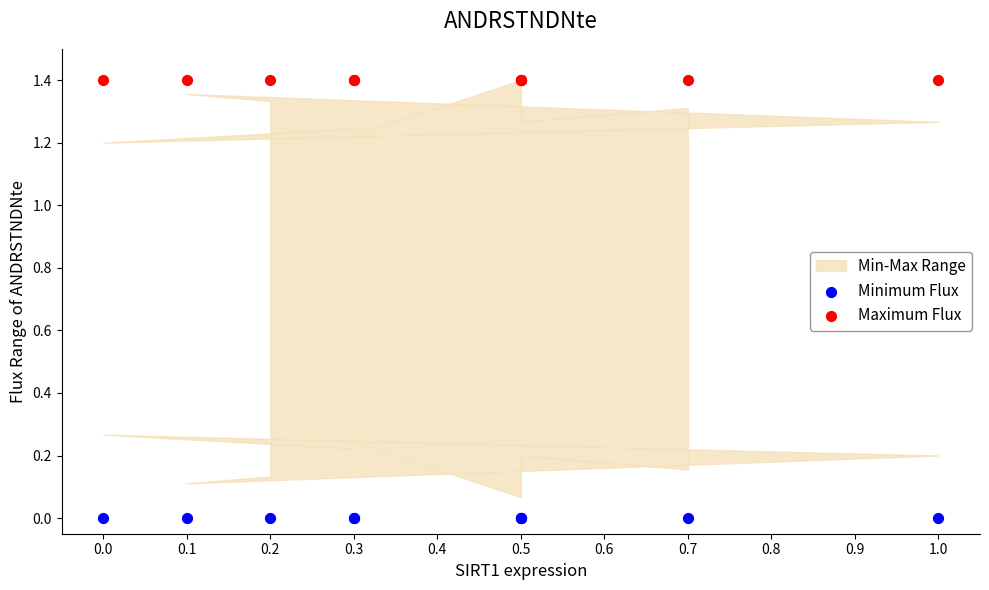

Which series contains the lowest Y value?

Minimum Flux